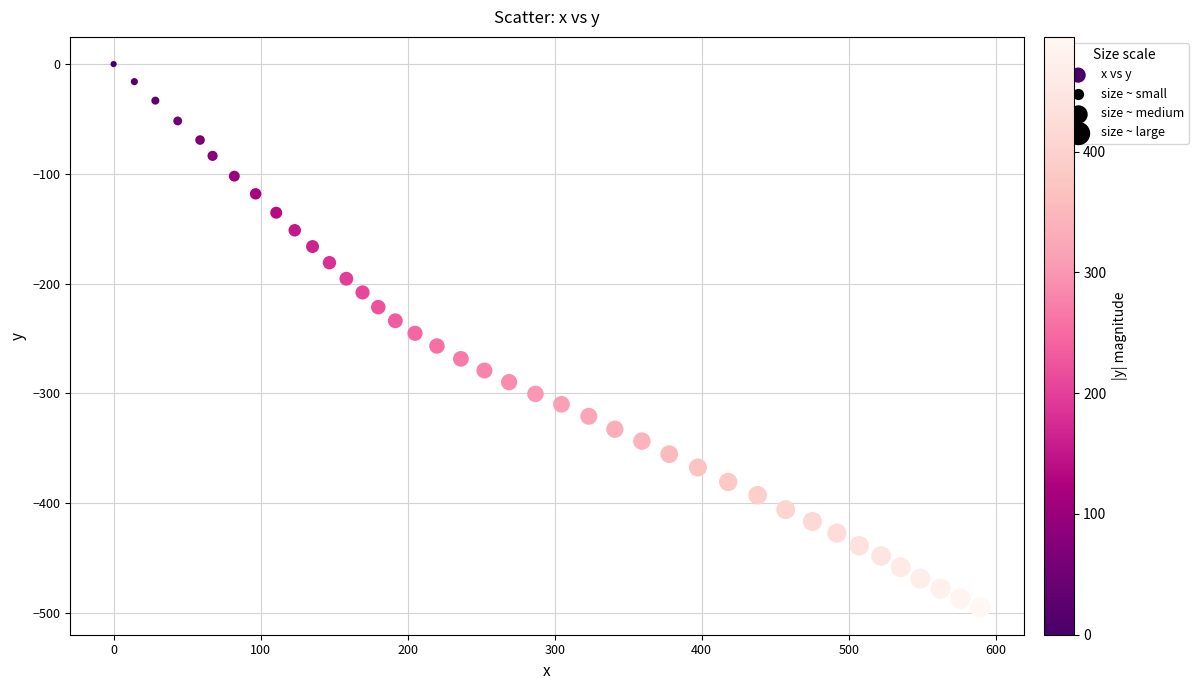

What is the range of X values (max minus min)?

589.4